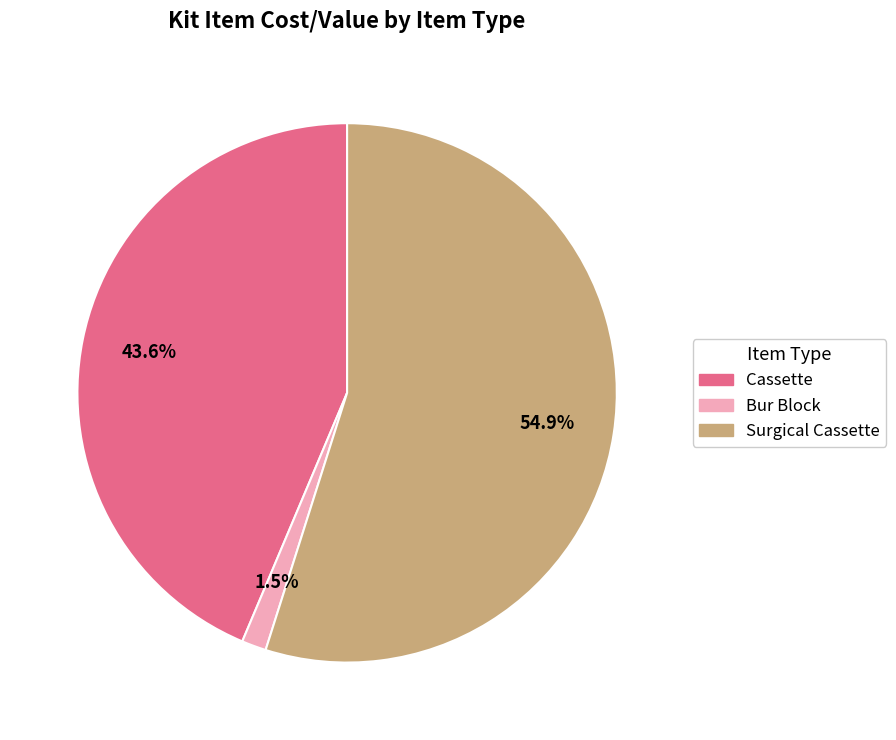

Does any single category account for the majority?

Yes